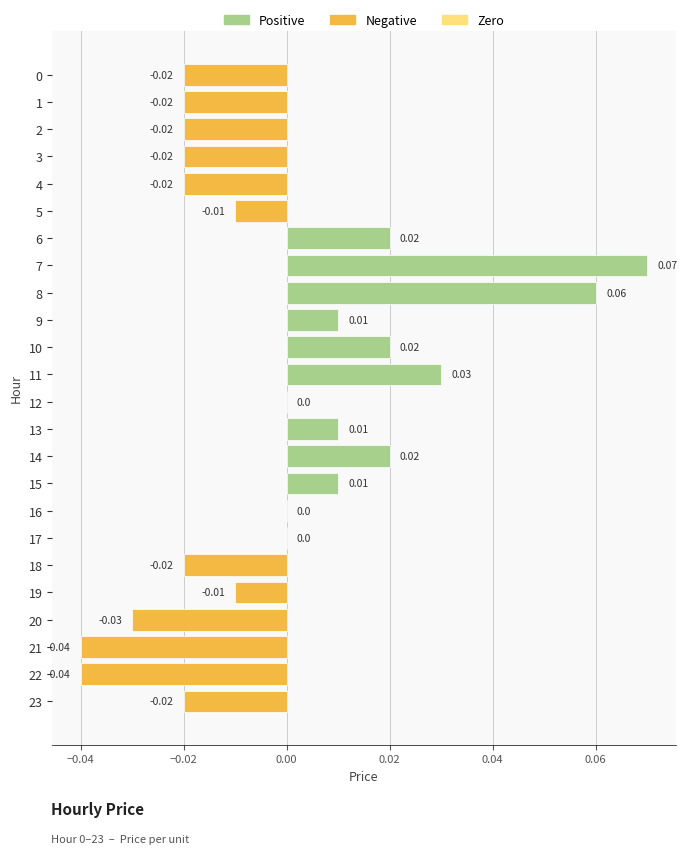

The value at 18 is -0.0. True or false?

True